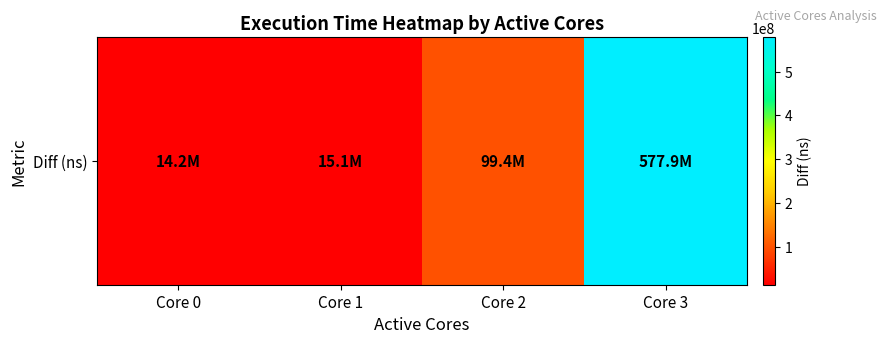

List the labels in order of value, largest first.

Core 3, Core 2, Core 1, Core 0